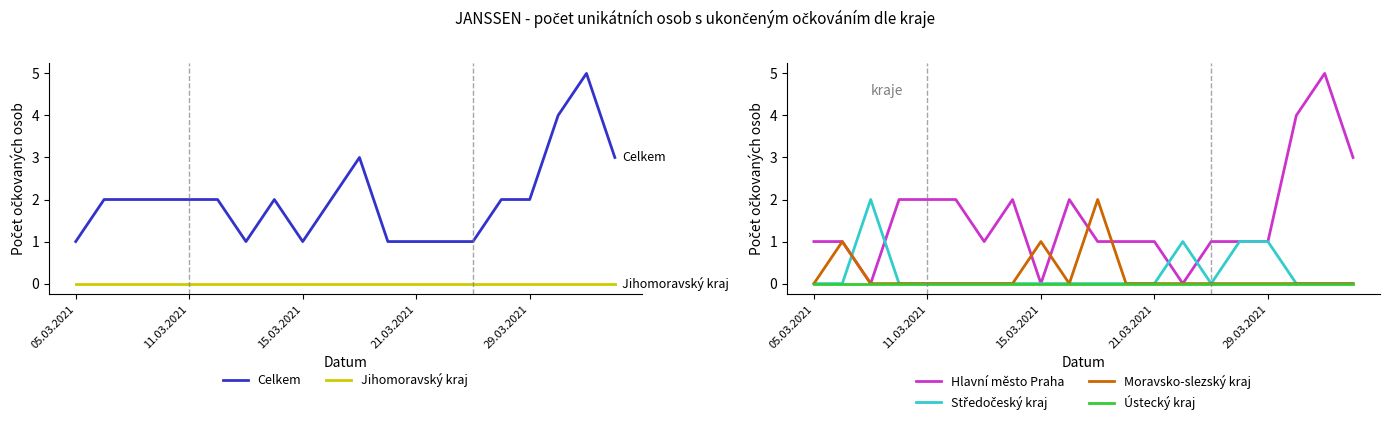

What is the difference between the highest and lowest values at 13?

1